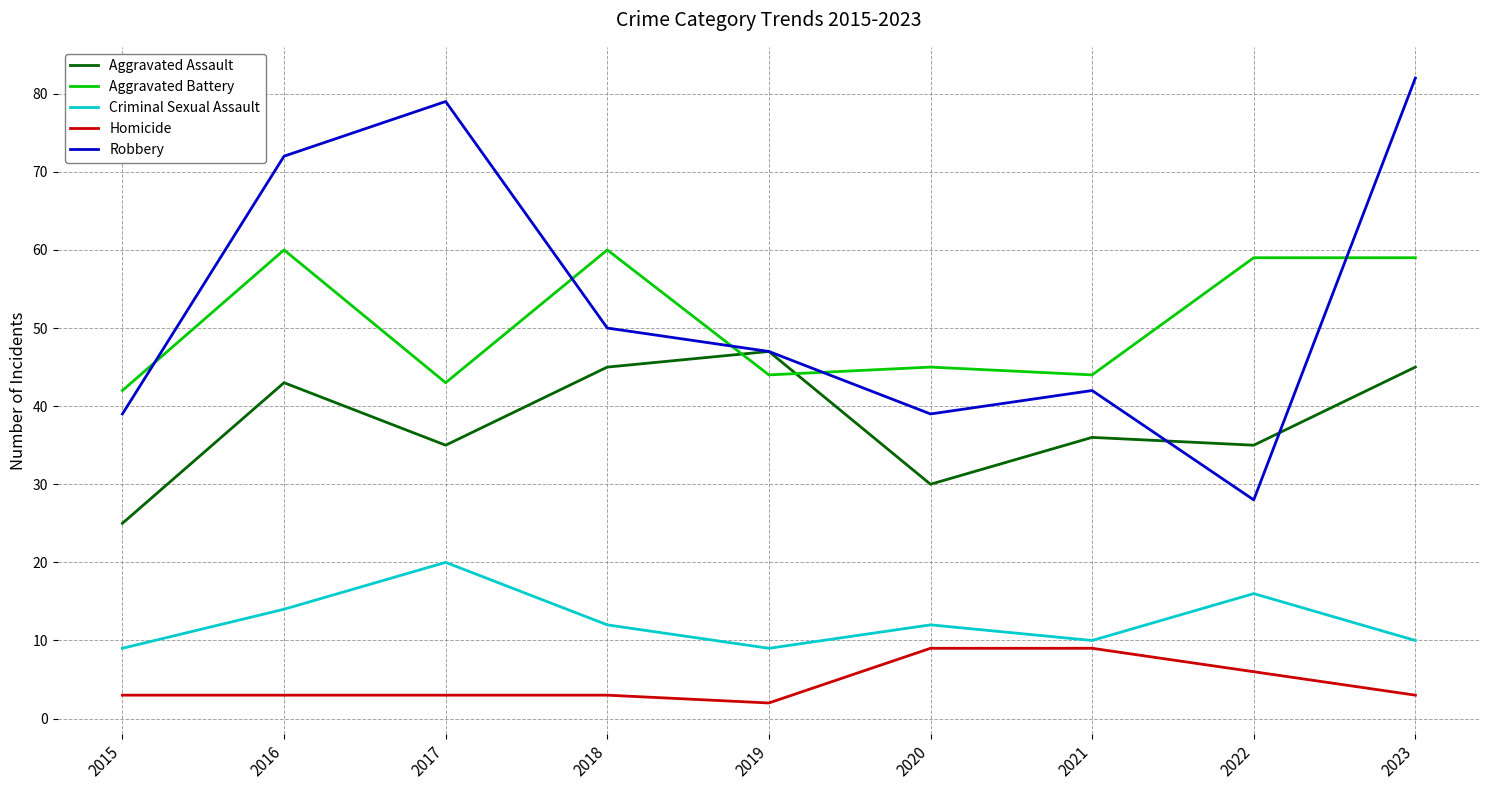

What is the difference between the Aggravated Battery values at 2016 and 2015?

18